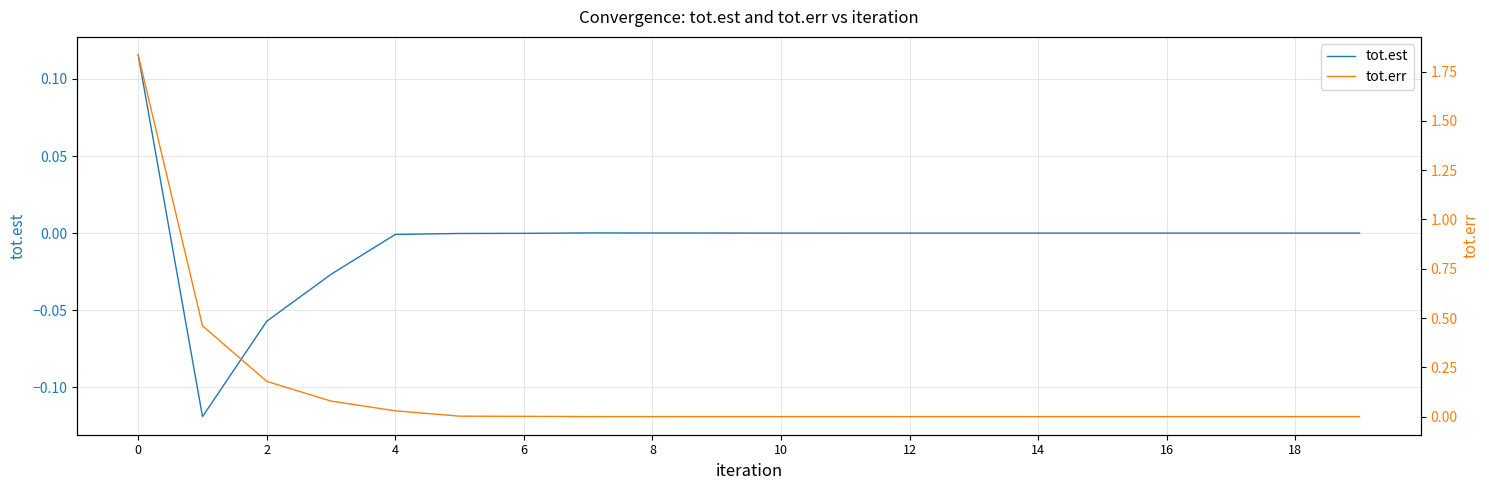

The value of tot.est at 6 is -0.0. True or false?

True